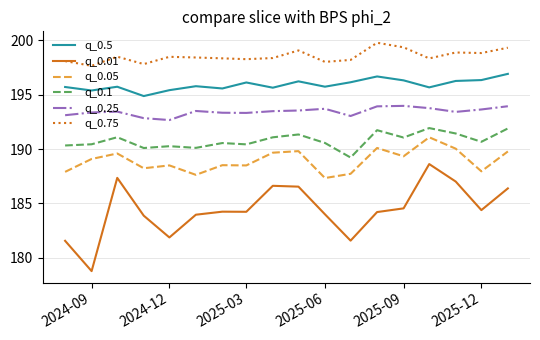

True or false: q_0.5 and q_0.75 cross at least once.

False